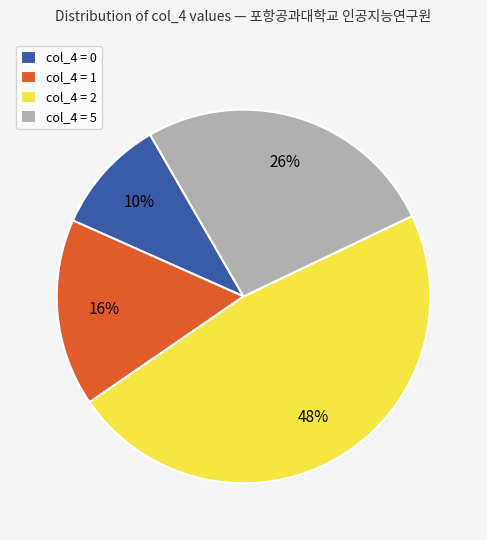

Which slice is the largest?

col_4 = 2